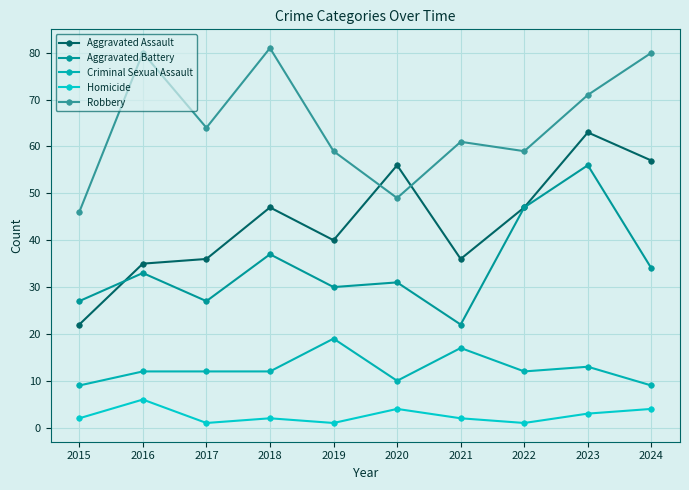

What are all the series names shown in the legend?

Aggravated Assault, Aggravated Battery, Criminal Sexual Assault, Homicide, Robbery